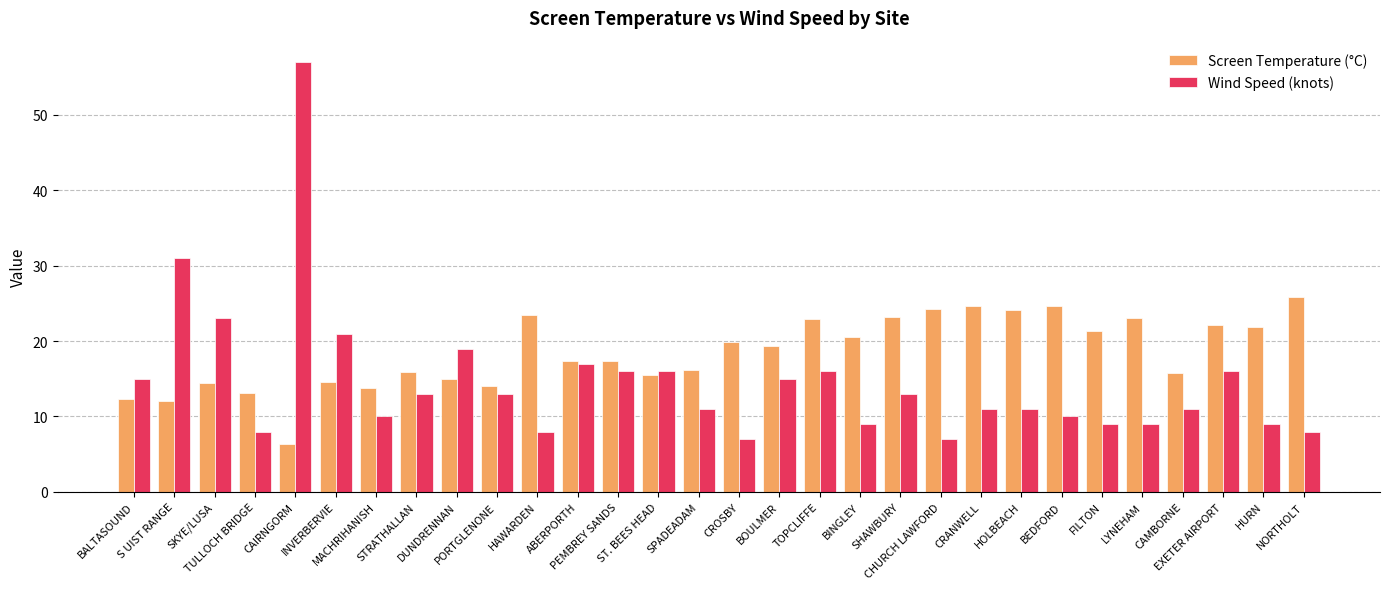

What is the label of the 13th bar from the left?

PEMBREY SANDS